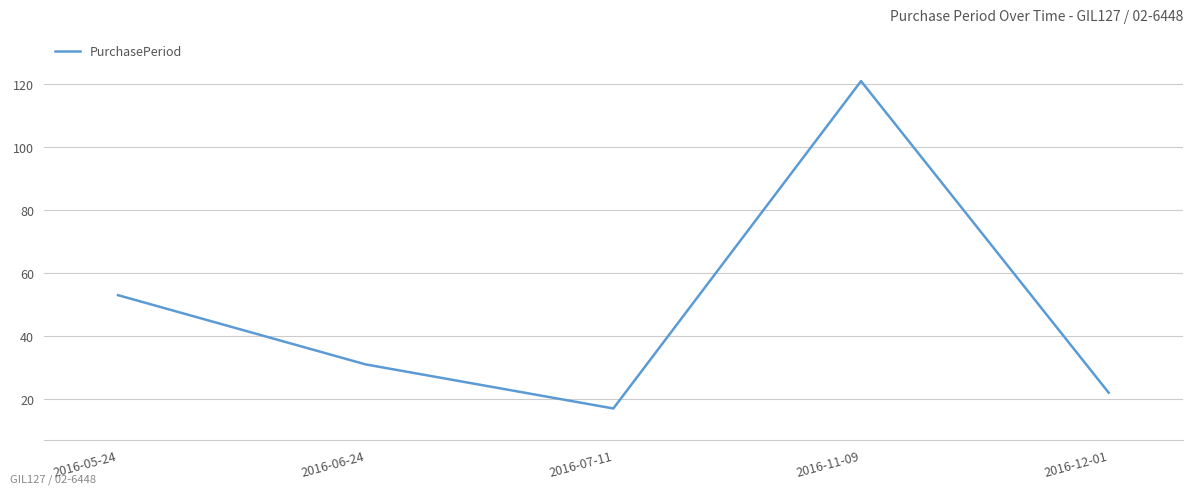

At which category does the data reach its first local valley?

2016-07-11